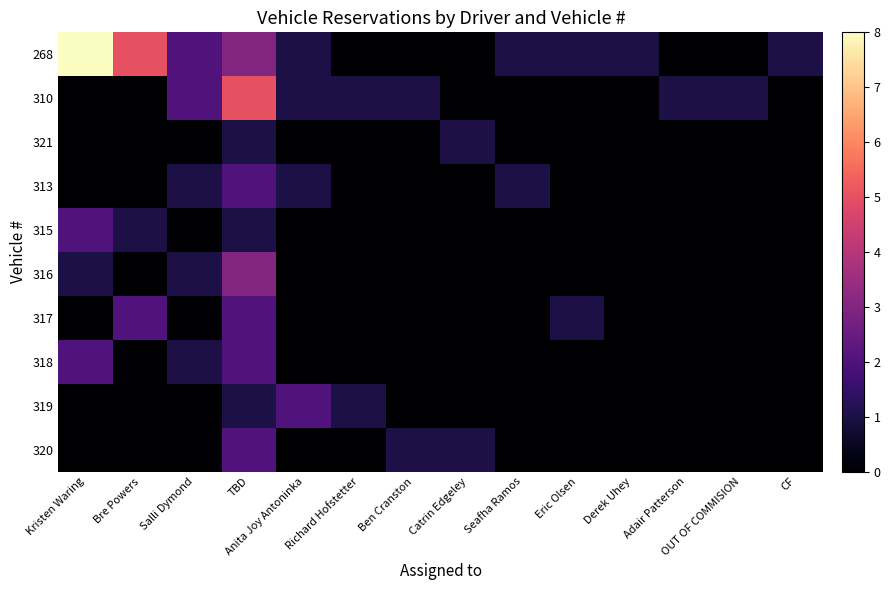

How many categories are shown in the chart?

14